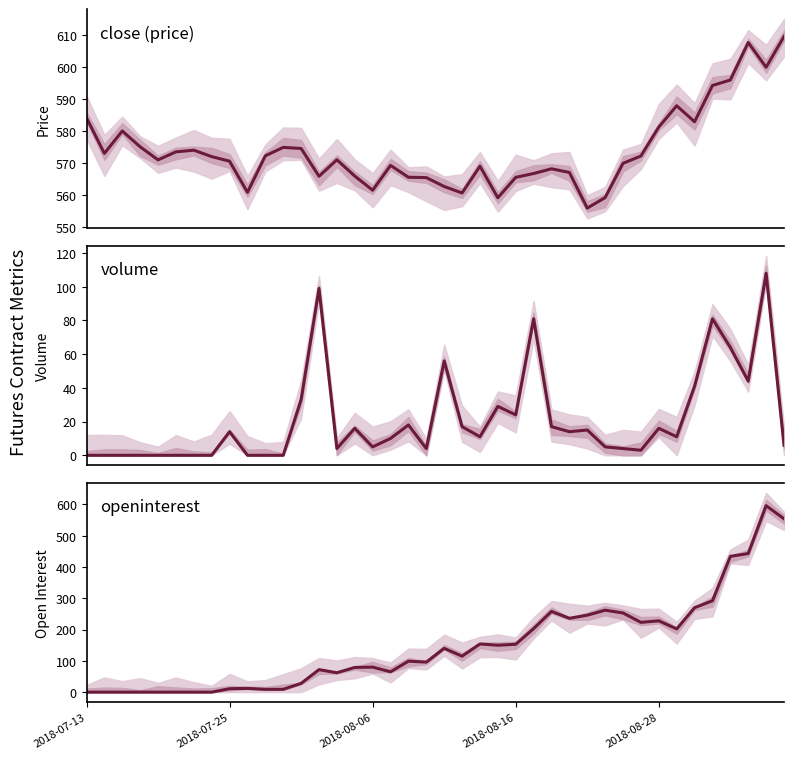

The value of openinterest at 2018-08-06 is 80.0. True or false?

True